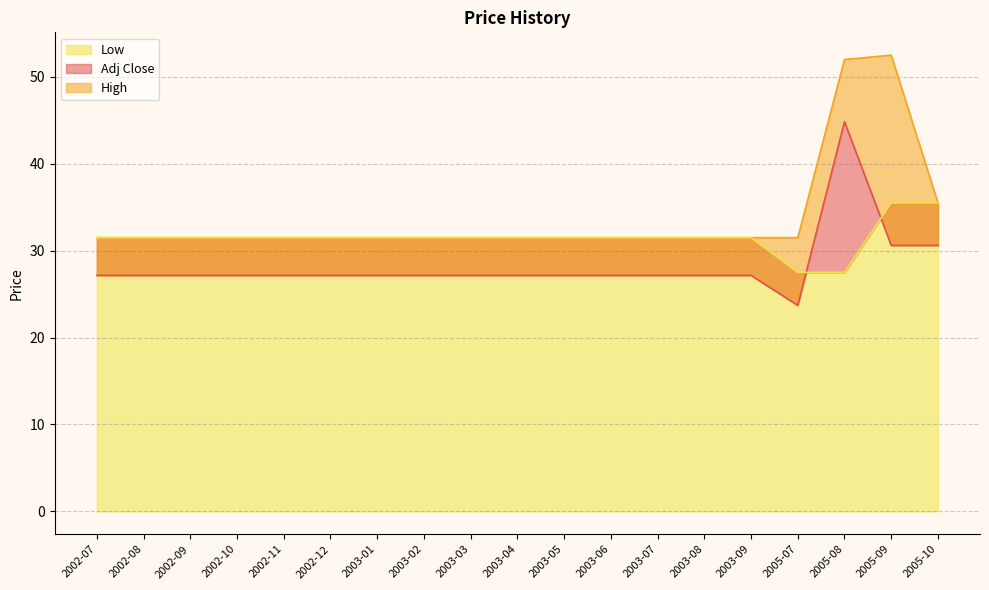

What are all the series names shown in the legend?

Adj Close, High, Low